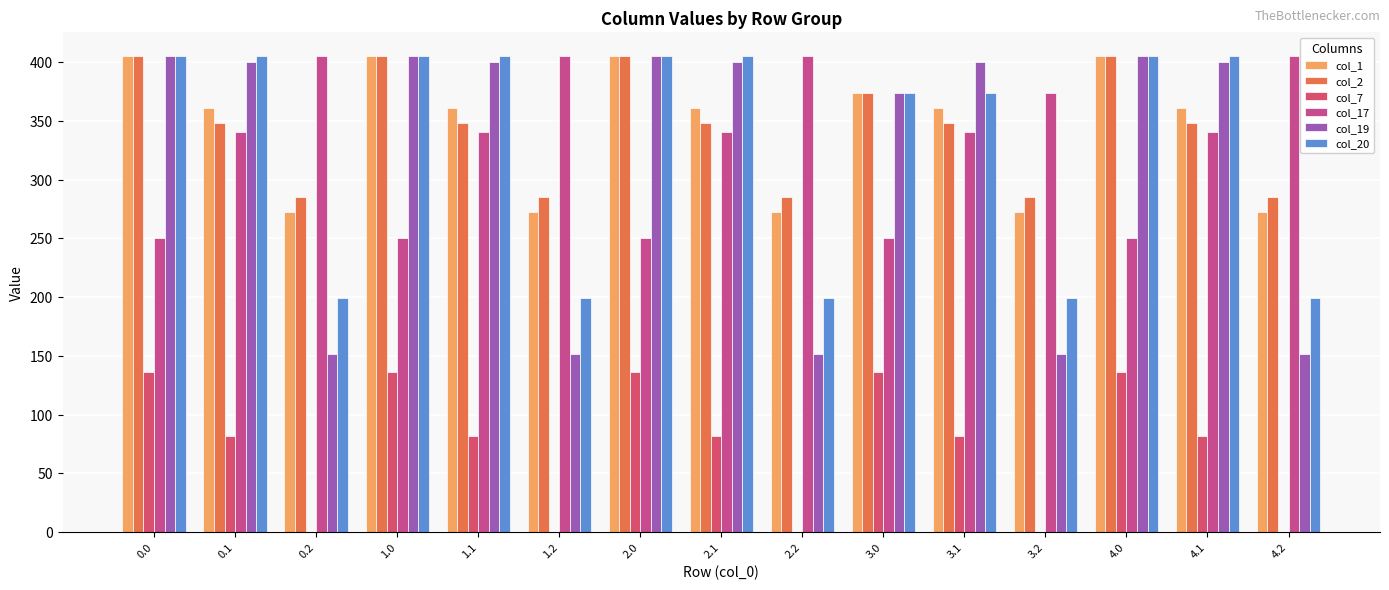

What is the sum of all col_1 values?

5163.1